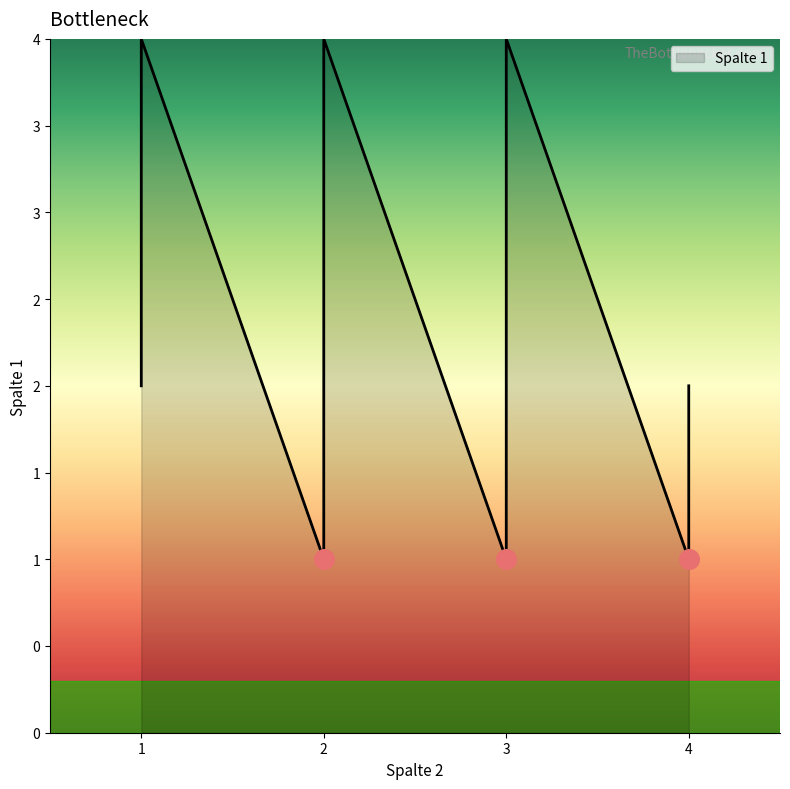

Between 1 and 1, which is larger?

1